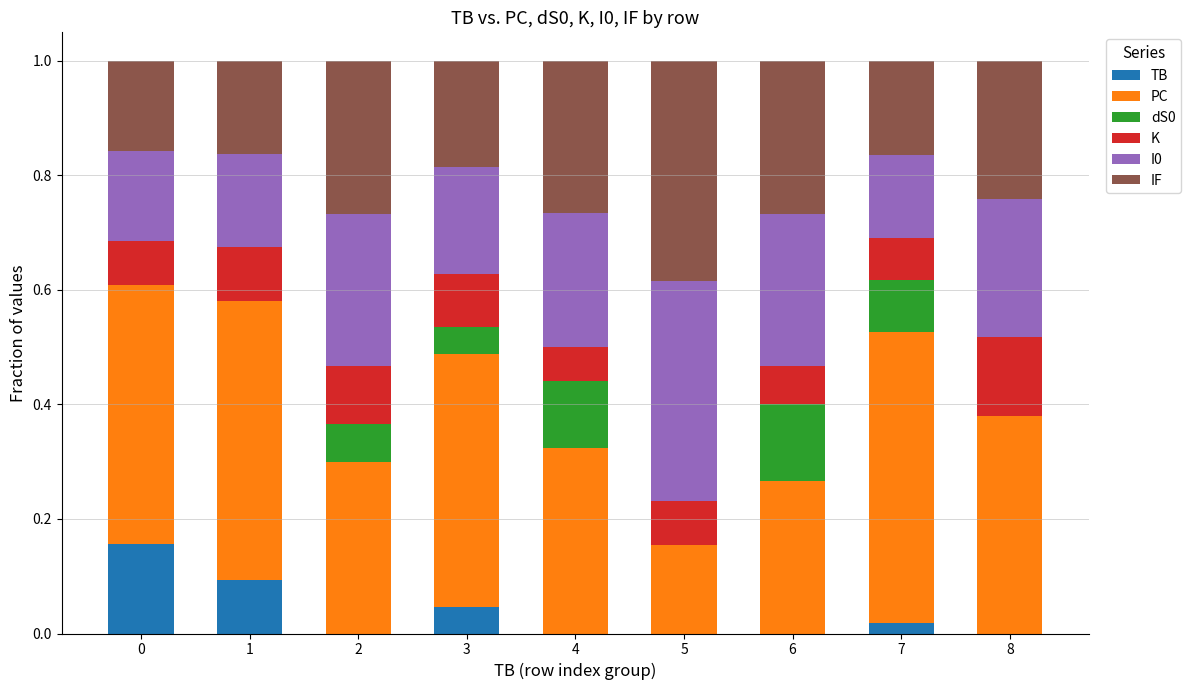

Is it true that TB equals 0.1 at 1?

True